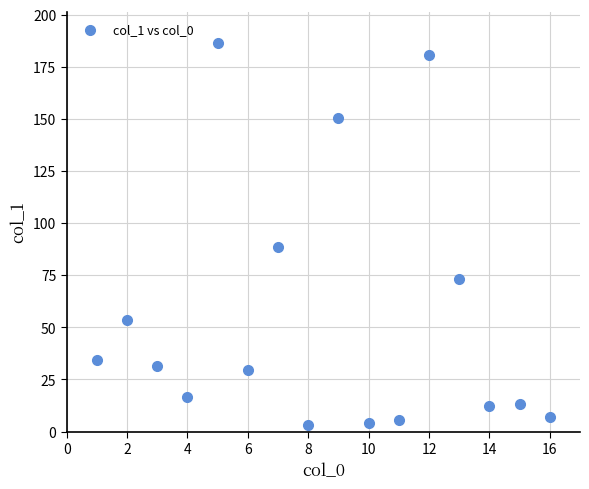

What Y value in the scatter plot is closest to 94?

88.5